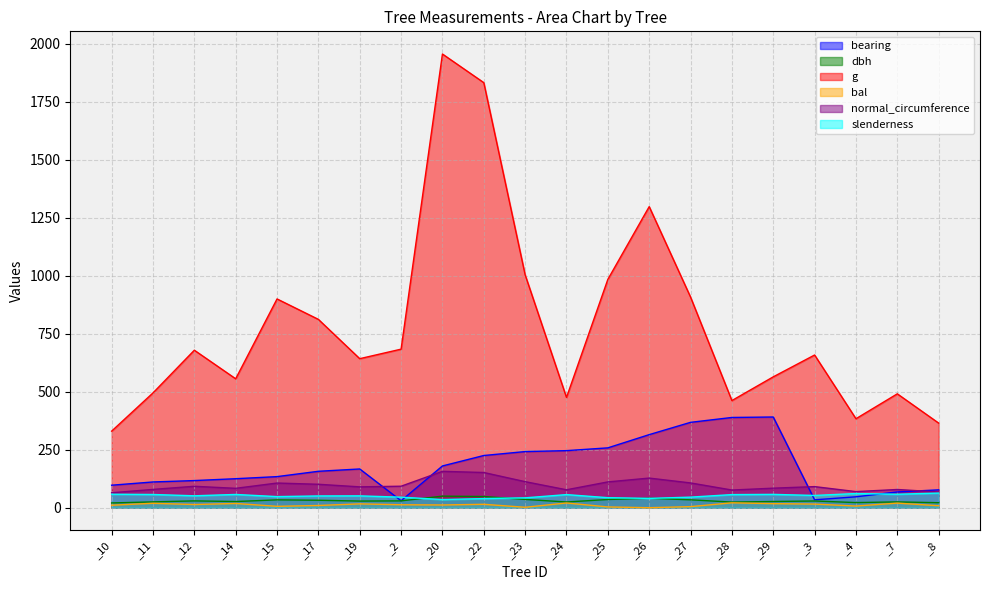

At _28, list the series in order from smallest to largest.

bal, dbh, slenderness, normal_circumference, bearing, g